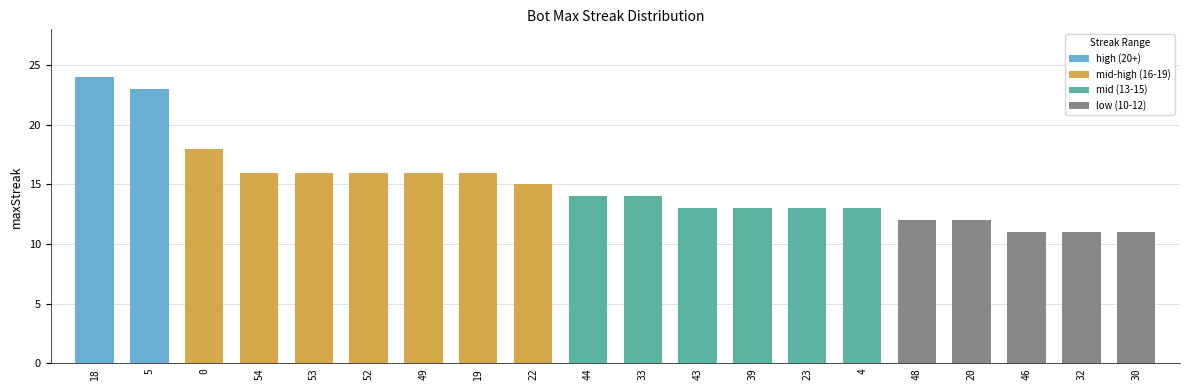

Rank the categories by value from highest to lowest.

18, 5, 0, 54, 53, 52, 49, 19, 22, 44, 33, 43, 39, 23, 4, 48, 20, 46, 32, 30